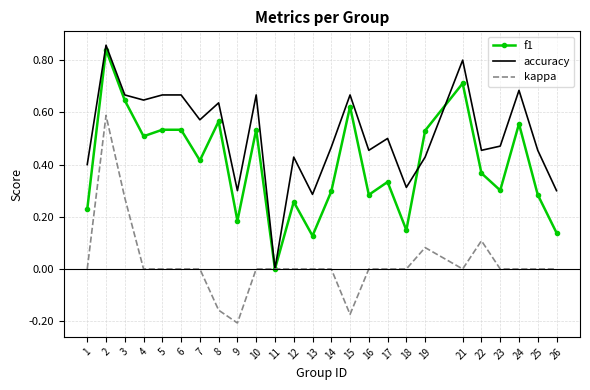

Rank the series by their maximum value, from lowest to highest.

kappa, f1, accuracy